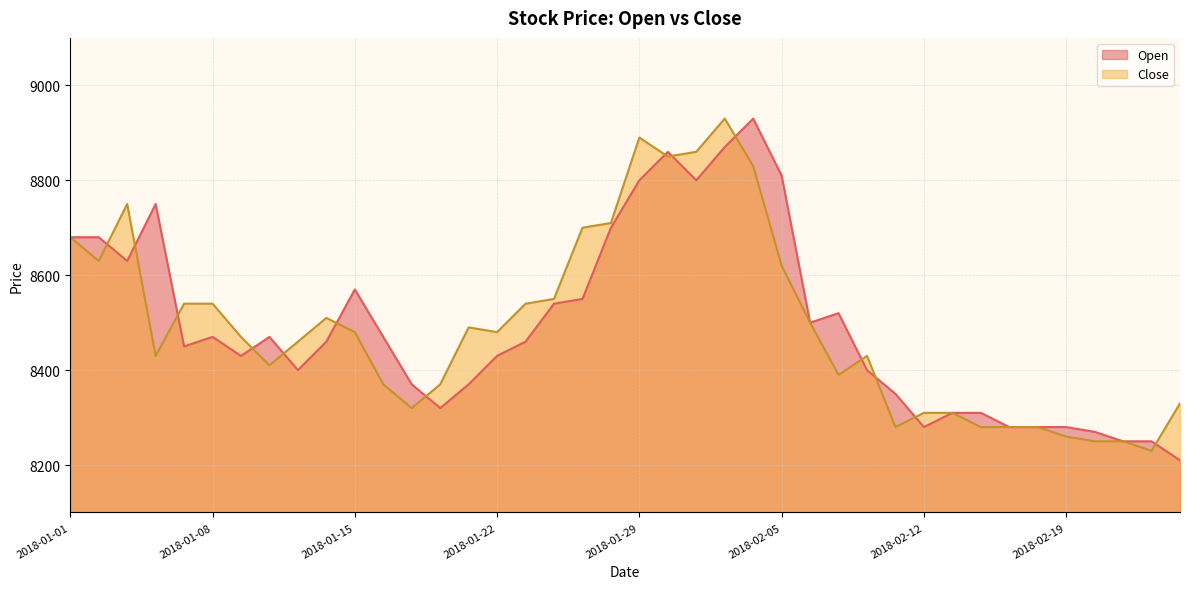

At 2018-01-01, list the series in order from largest to smallest.

Open, Close